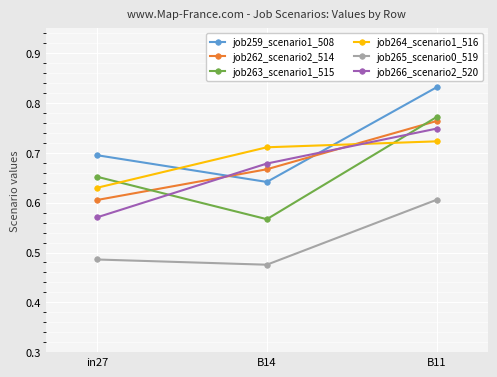

What is the sum of all job264_scenario1_516 values?

2.1